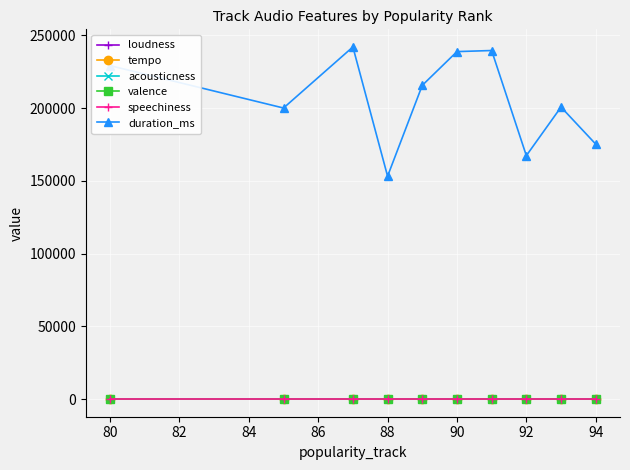

Which series has the largest total across all categories?

duration_ms